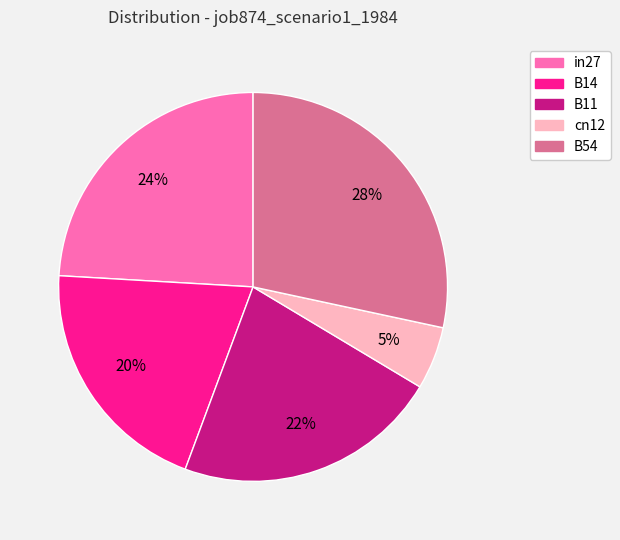

Between cn12 and in27, which is larger?

in27